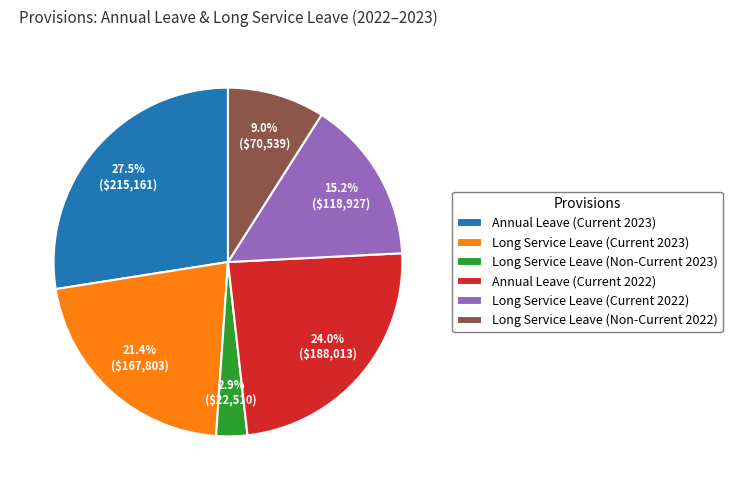

Which slice is the largest?

Annual Leave (Current 2023)